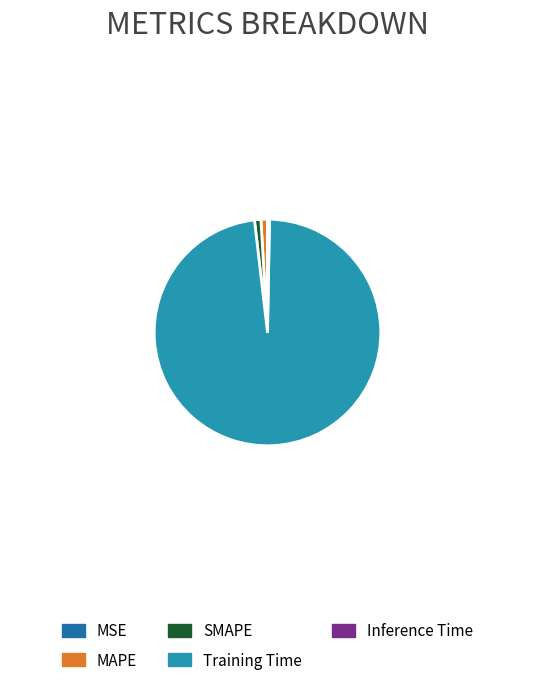

Which slice is the largest?

Training Time